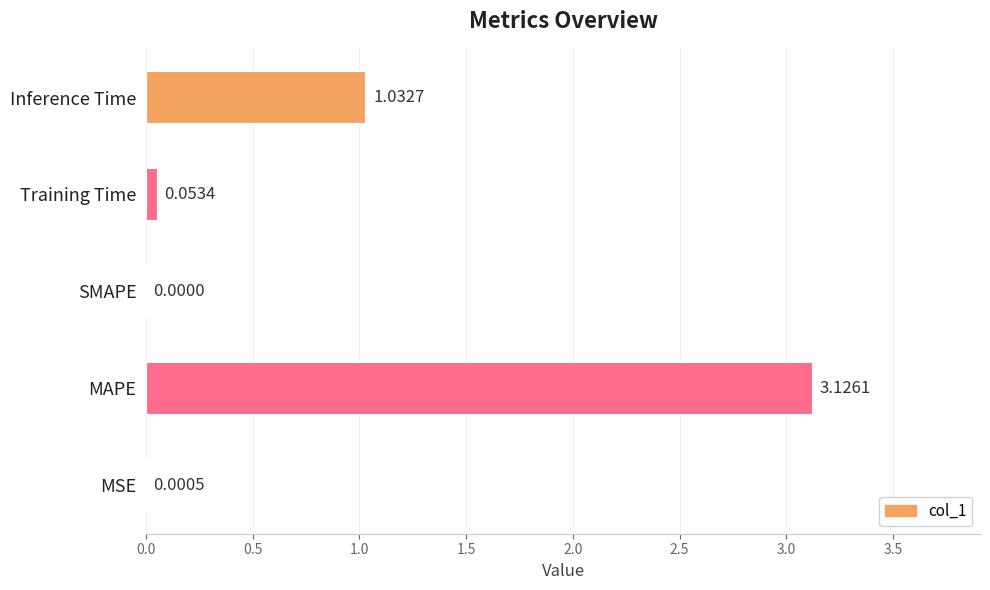

What is the change in value from SMAPE to Training Time?

+0.1